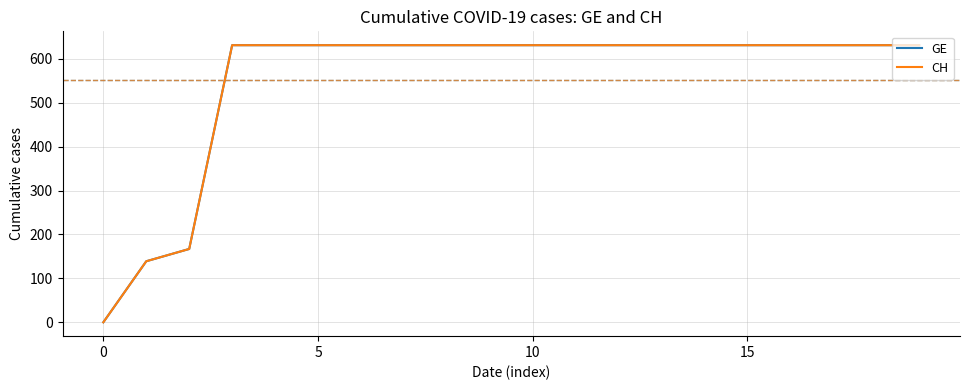

Is this an area chart (filled region under the line)?

No